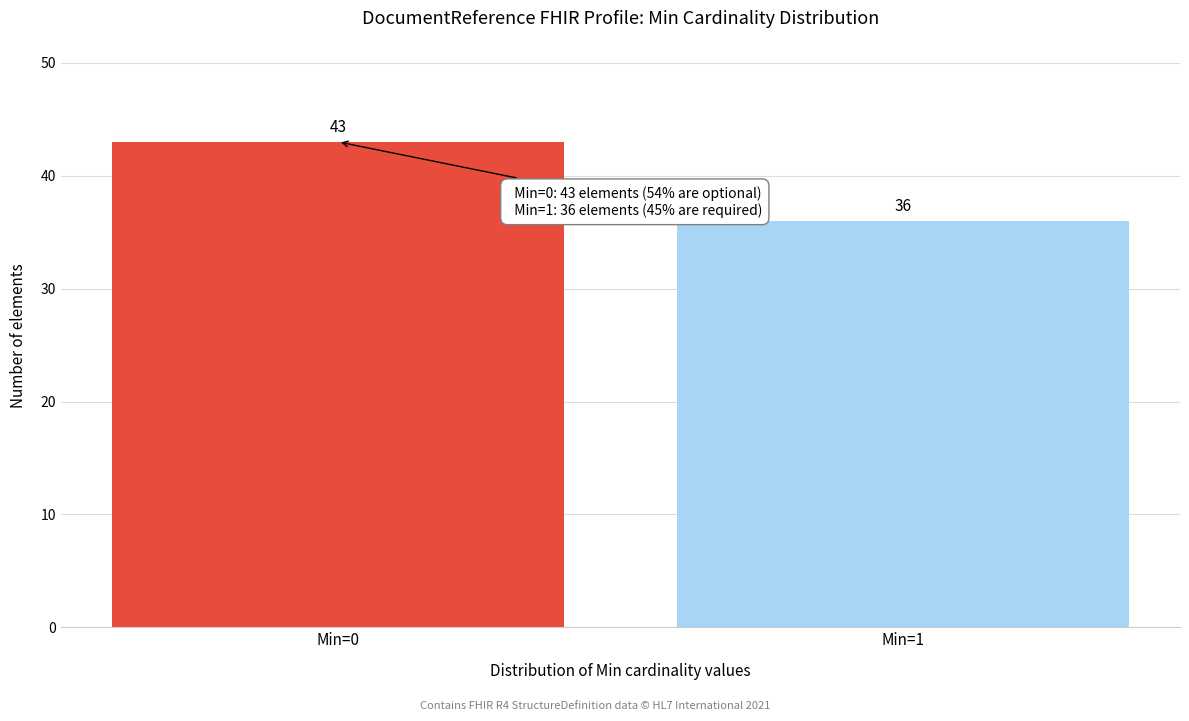

Reading left to right, list all the values displayed in this chart.

Min=0=43	Min=1=36